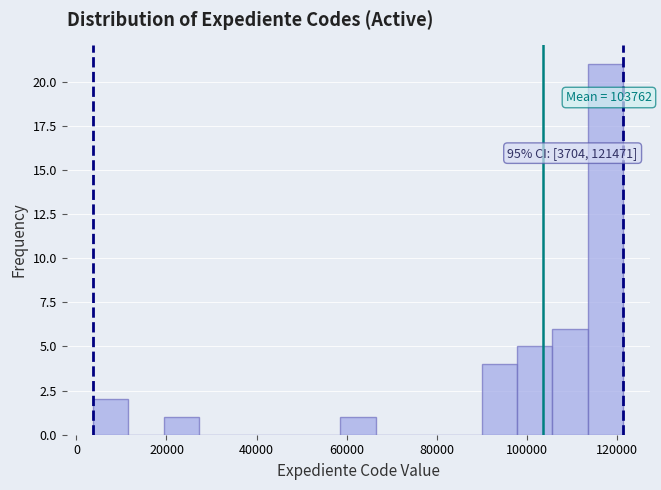

Around what value on the x-axis is the tallest bar? Give the approximate position of its centre, as read against the axis.

118000